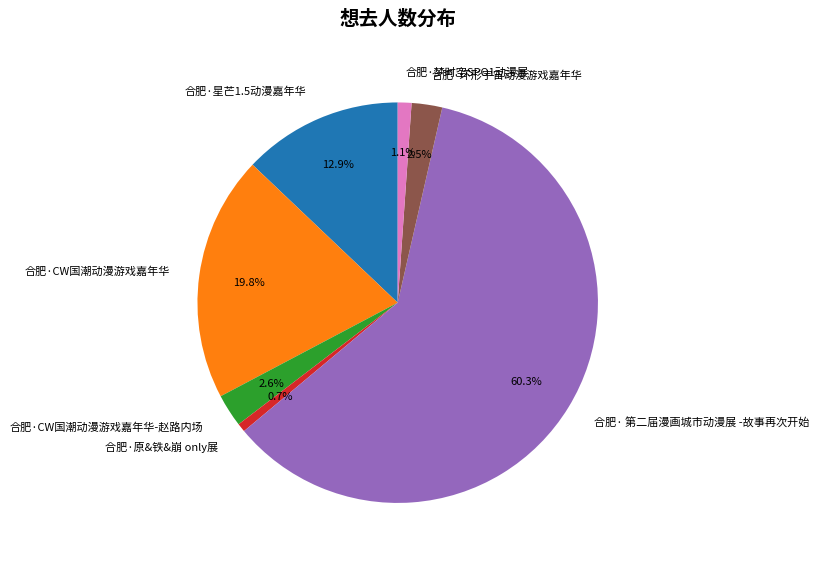

Which slice represents more than half of the pie?

合肥· 第二届漫画城市动漫展 -故事再次开始